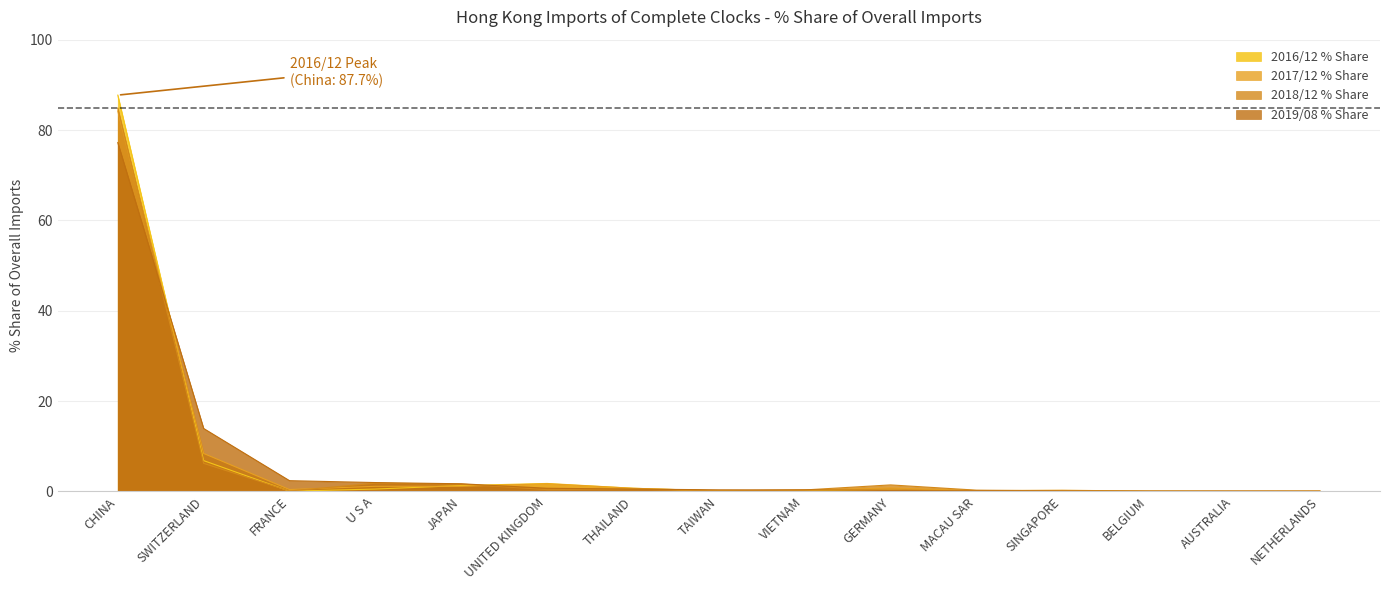

What is the difference between the highest and lowest values at JAPAN?

0.6